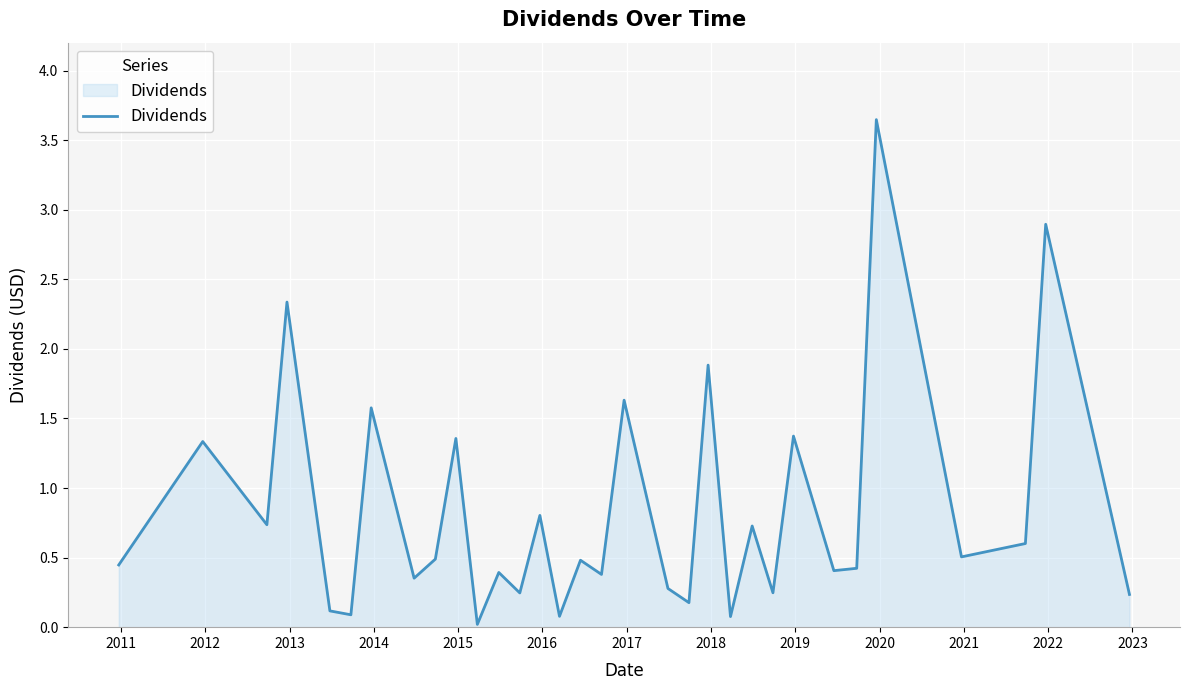

True or false: the data has more than 1 interior local peaks.

True